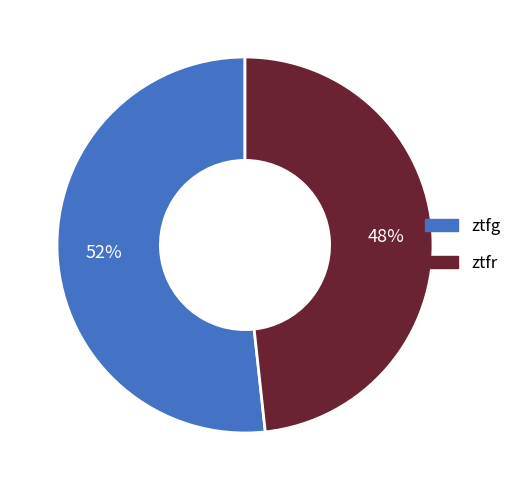

How many segments does this pie chart have?

2